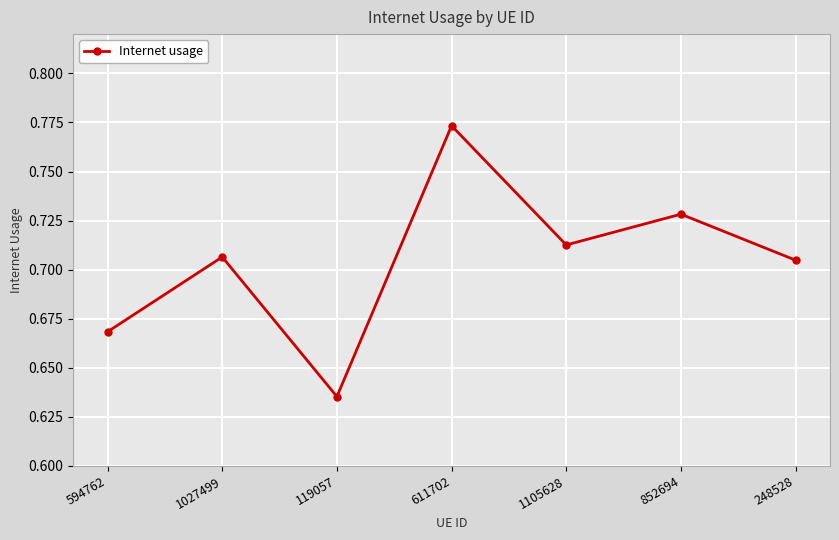

What position from the left is 1105628?

5